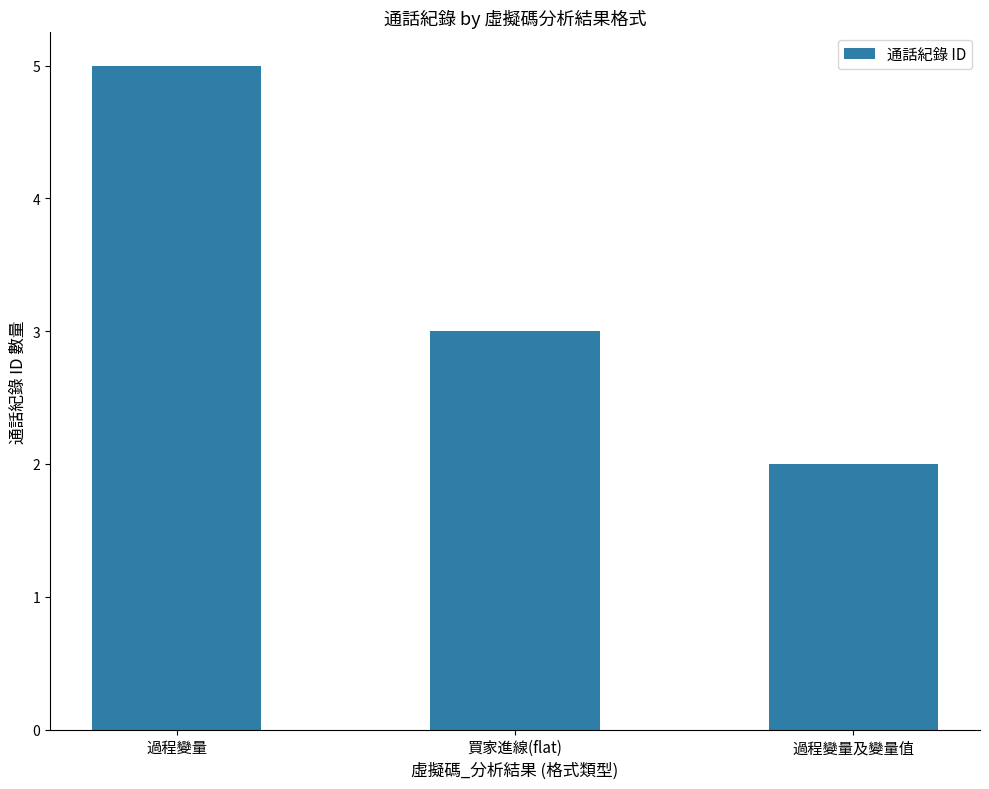

At which category does the chart reach its minimum across all series?

過程變量及變量值